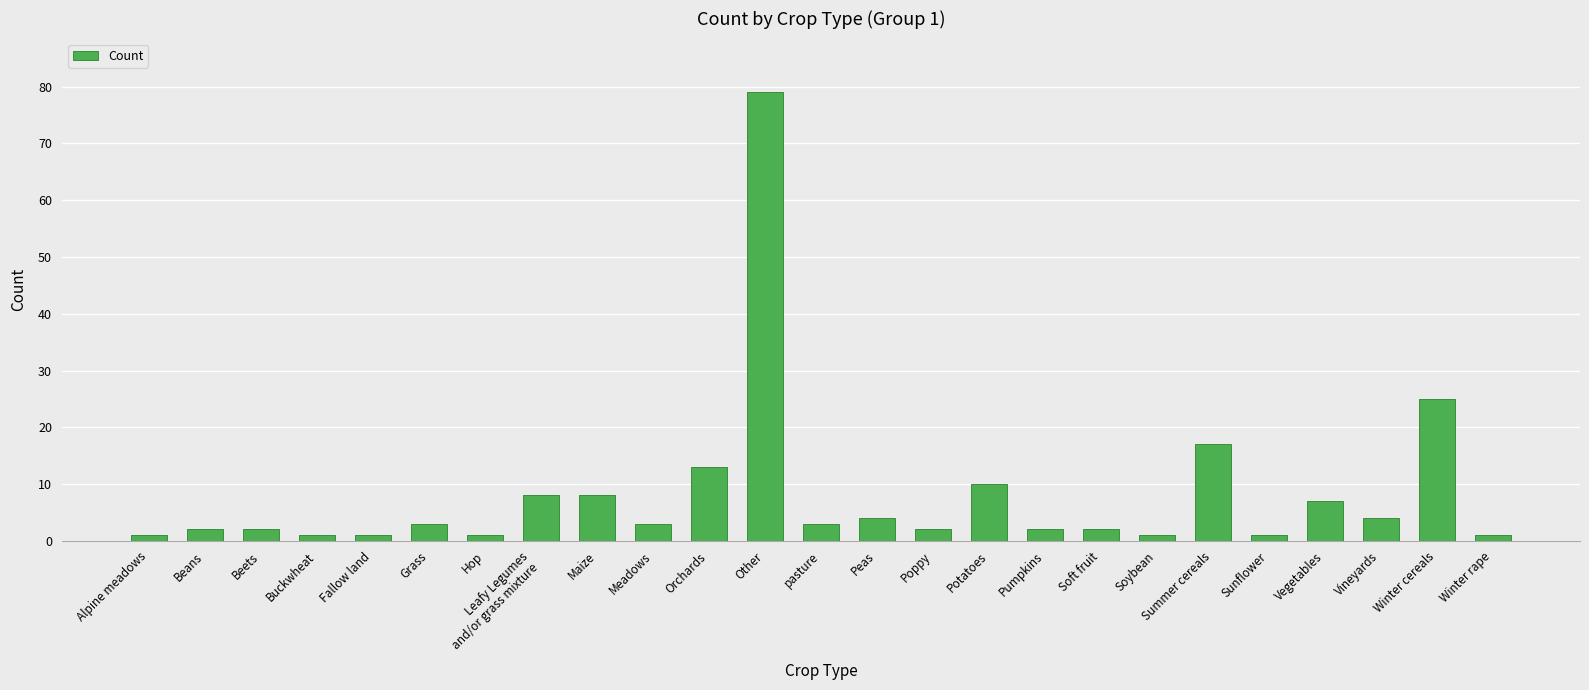

Reading left to right, what are all the values shown in this chart?

Alpine meadows=1	Beans=2	Beets=2	Buckwheat=1	Fallow land=1	Grass=3	Hop=1	Leafy Legumes
and/or grass mixture=8	Maize=8	Meadows=3	Orchards=13	Other=79	pasture=3	Peas=4	Poppy=2	Potatoes=10	Pumpkins=2	Soft fruit=2	Soybean=1	Summer cereals=17	Sunflower=1	Vegetables=7	Vineyards=4	Winter cereals=25	Winter rape=1